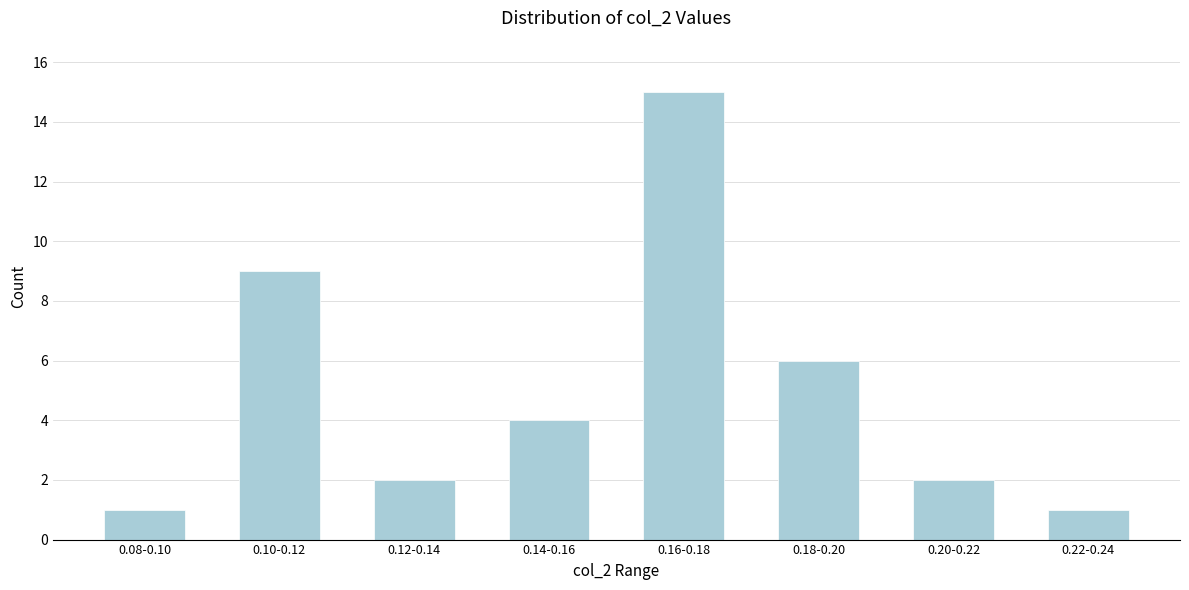

Reading right to left, transcribe all the data shown in this chart.

1	2	6	15	4	2	9	1